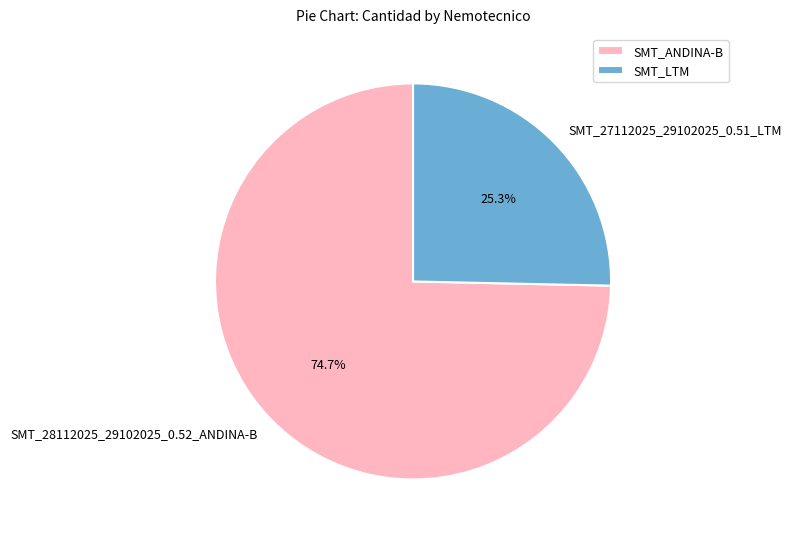

To the nearest percent, what percentage of the pie is SMT_27112025_29102025_0.51_LTM?

25%